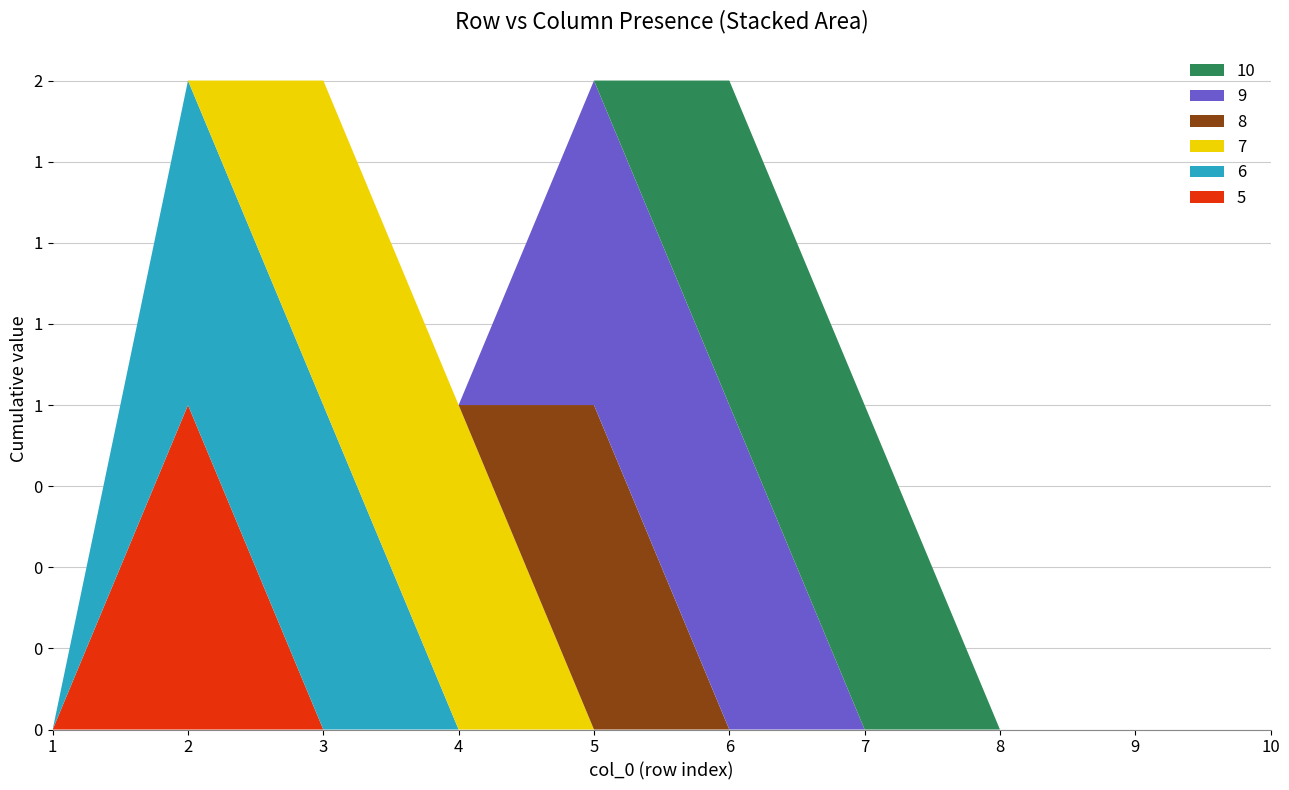

Reading left to right, what are all the values shown in this chart?

5: 1=0	2=1	3=0	4=0	5=0	6=0	7=0	8=0	9=0	10=0
6: 1=0	2=1	3=1	4=0	5=0	6=0	7=0	8=0	9=0	10=0
7: 1=0	2=0	3=1	4=1	5=0	6=0	7=0	8=0	9=0	10=0
8: 1=0	2=0	3=0	4=0	5=1	6=0	7=0	8=0	9=0	10=0
9: 1=0	2=0	3=0	4=0	5=1	6=1	7=0	8=0	9=0	10=0
10: 1=0	2=0	3=0	4=0	5=0	6=1	7=1	8=0	9=0	10=0